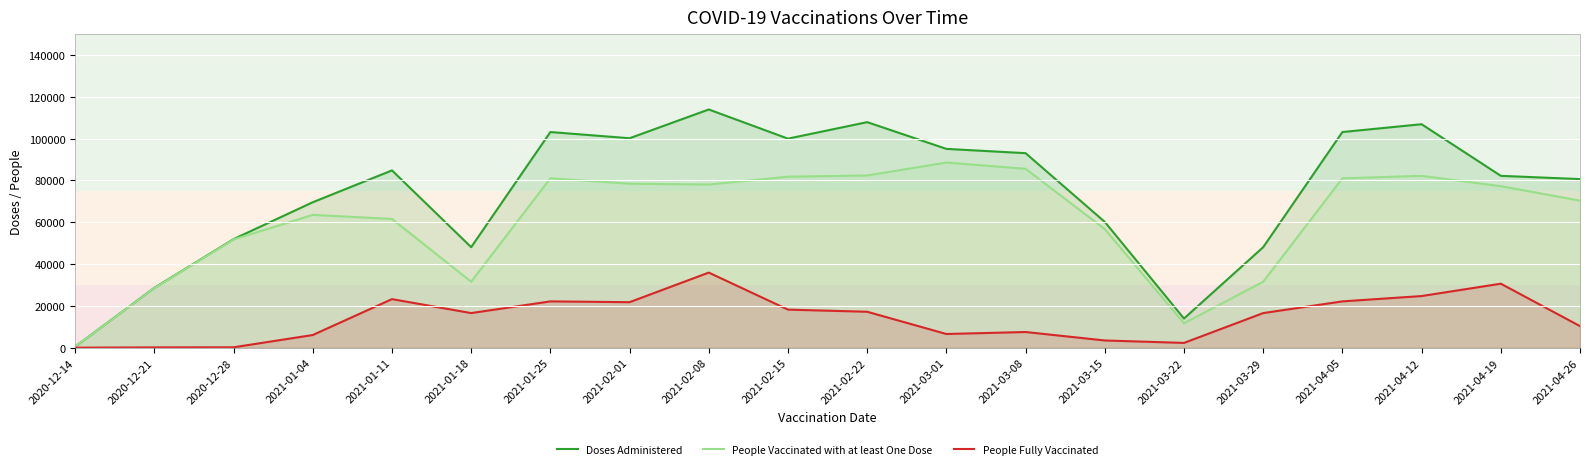

True or false: People Vaccinated with at least One Dose has a value of 51765 at 2020-12-28.

True